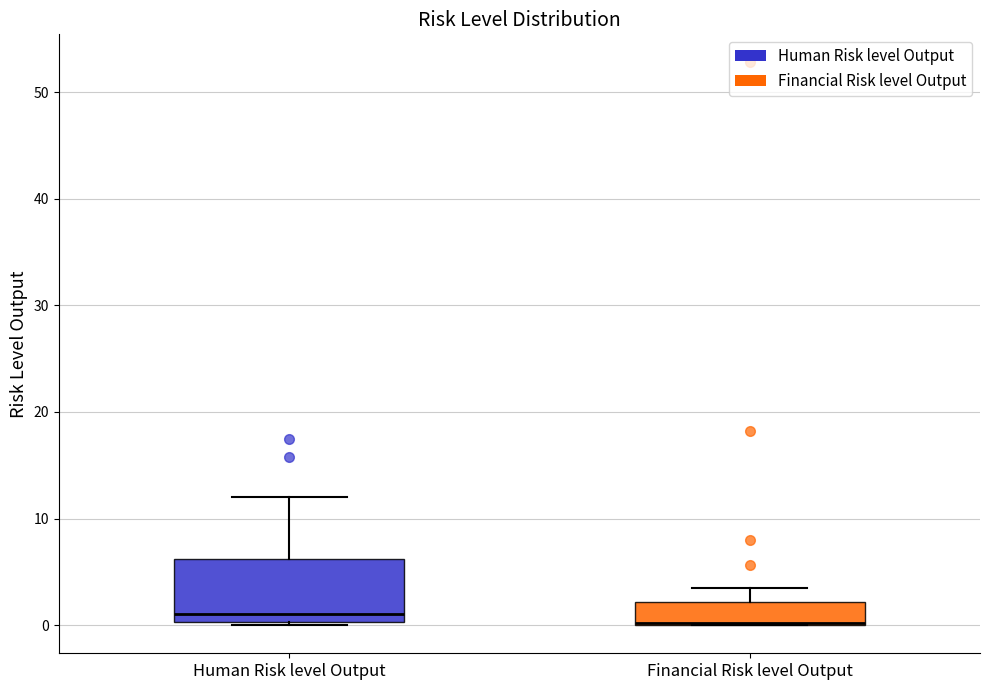

Comparing the boxes themselves (not the whiskers), which one is the tallest?

Human Risk level Output